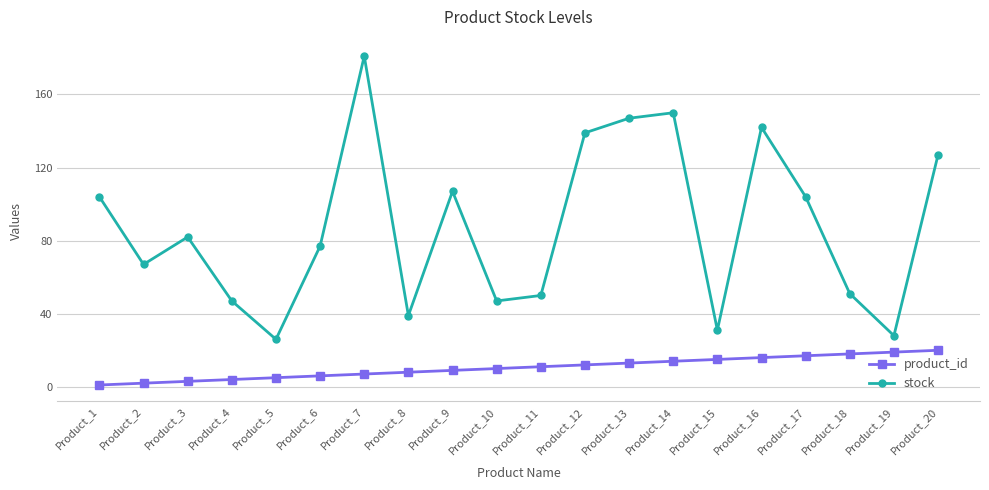

Reading right to left, list all the values displayed in this chart.

product_id: Product_20=20	Product_19=19	Product_18=18	Product_17=17	Product_16=16	Product_15=15	Product_14=14	Product_13=13	Product_12=12	Product_11=11	Product_10=10	Product_9=9	Product_8=8	Product_7=7	Product_6=6	Product_5=5	Product_4=4	Product_3=3	Product_2=2	Product_1=1
stock: Product_20=127	Product_19=28	Product_18=51	Product_17=104	Product_16=142	Product_15=31	Product_14=150	Product_13=147	Product_12=139	Product_11=50	Product_10=47	Product_9=107	Product_8=39	Product_7=181	Product_6=77	Product_5=26	Product_4=47	Product_3=82	Product_2=67	Product_1=104